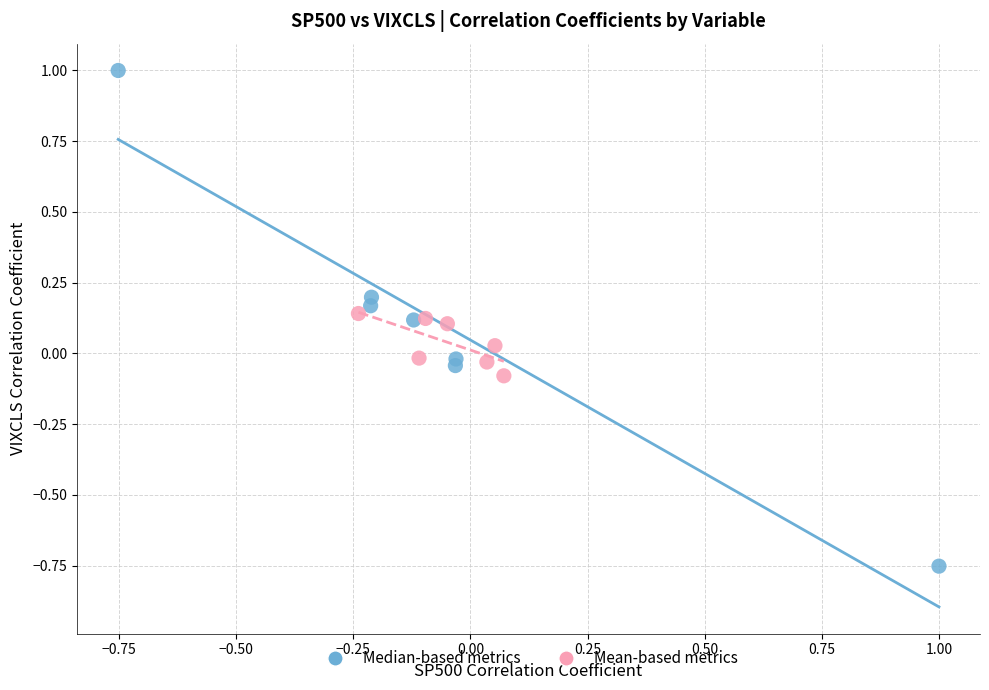

Which series reaches the minimum Y coordinate?

Median-based metrics